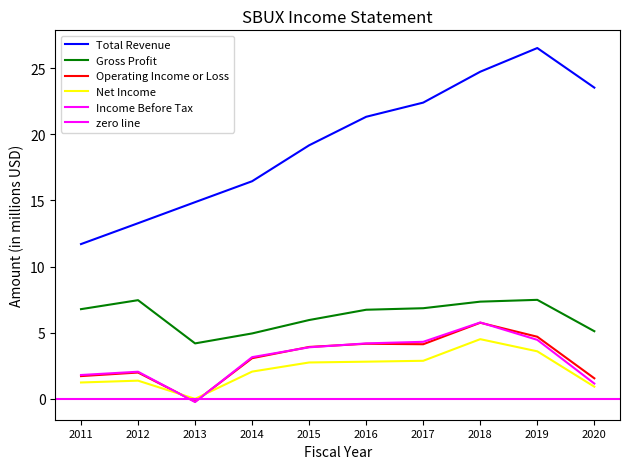

Which has a higher value, 2016 or 2015?

2016